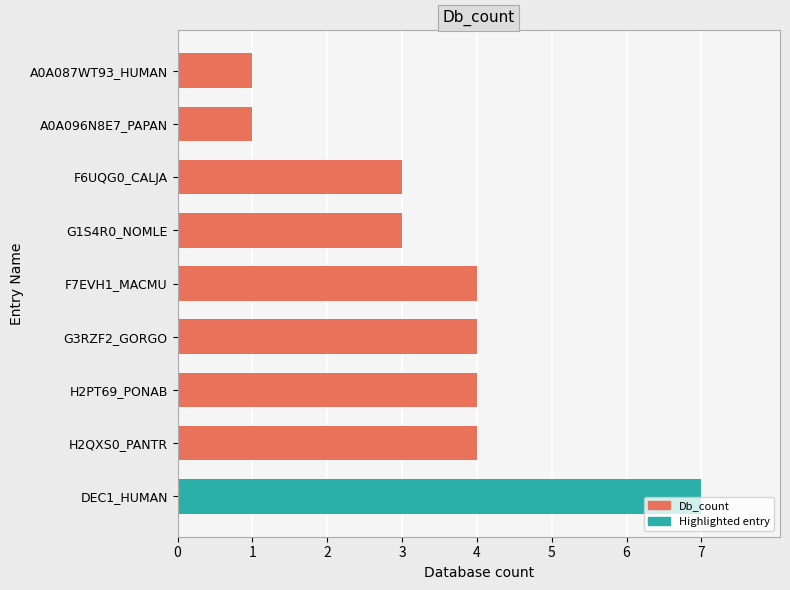

Count the values in the range 3 to 4.

6